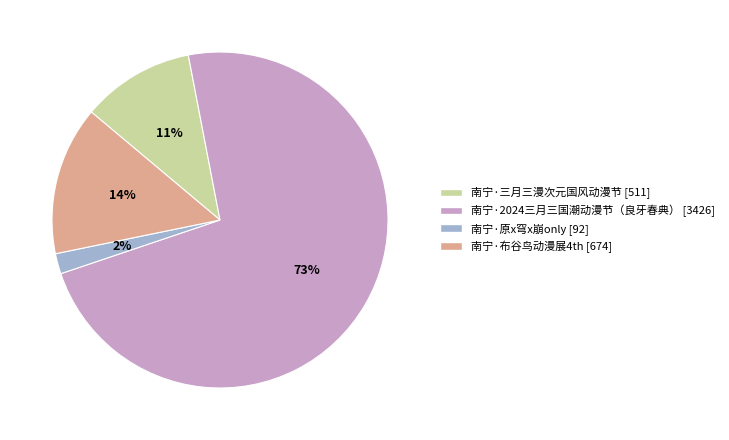

Combined, do 南宁·布谷鸟动漫展4th and 南宁·三月三漫次元国风动漫节 account for over 50%?

No